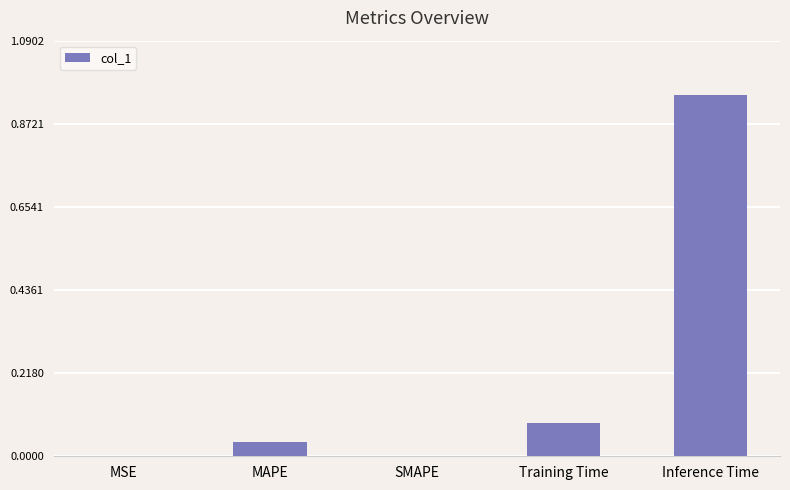

True or false: the data shows 0.0 at Training Time.

False